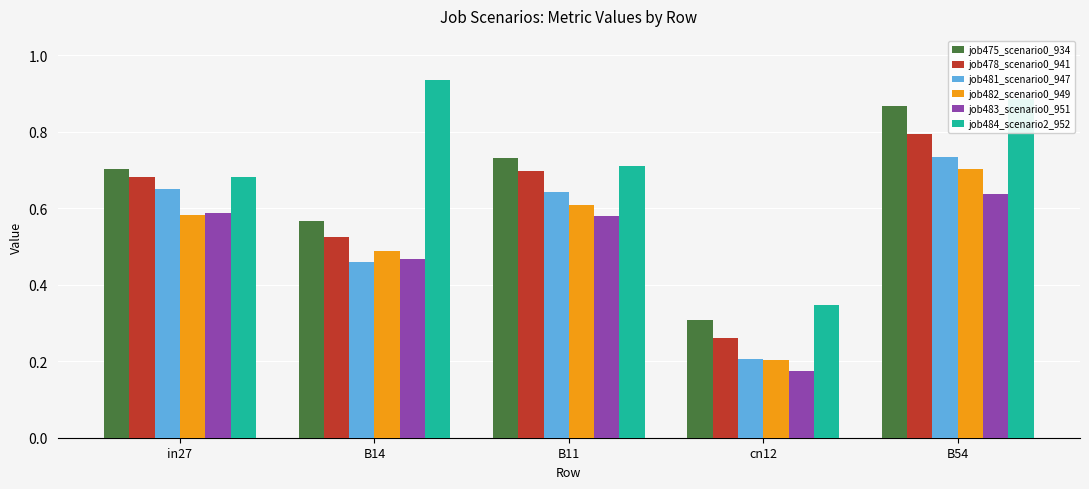

What is the total value across all series at B11?

4.0